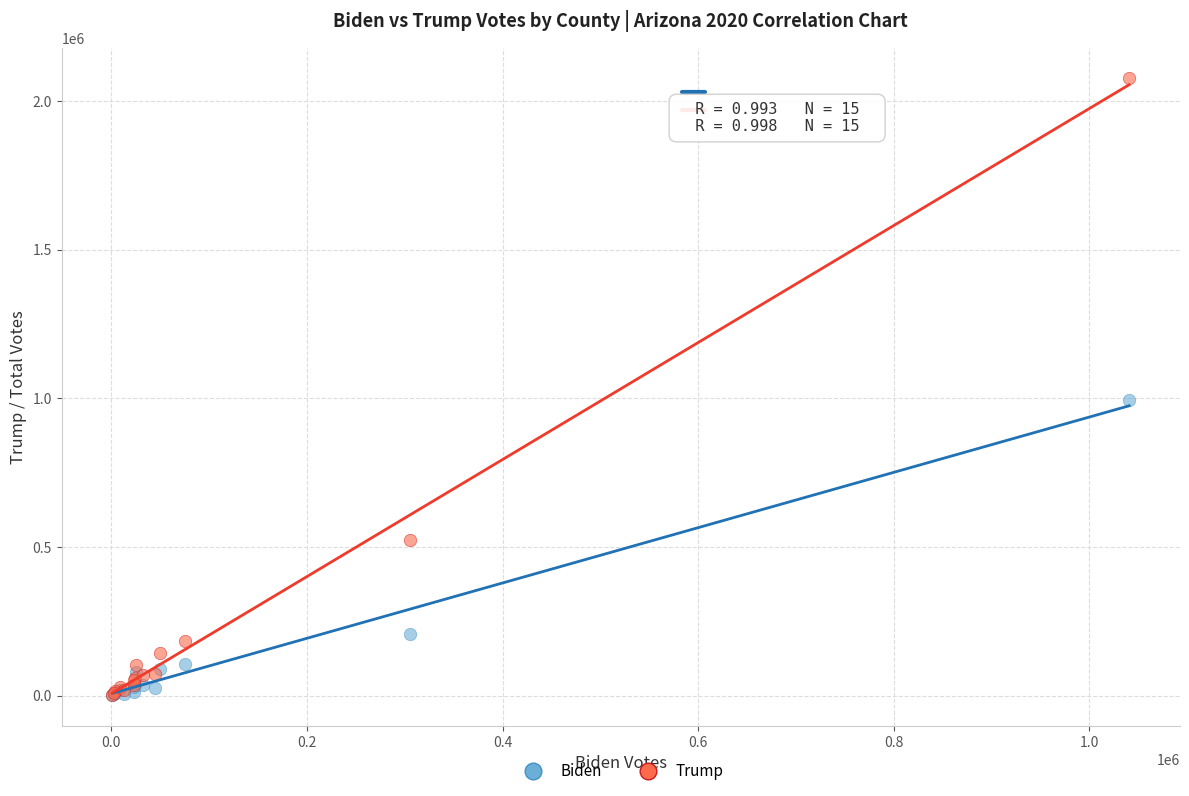

In the Biden series, what Y value is closest to 499049?

207758